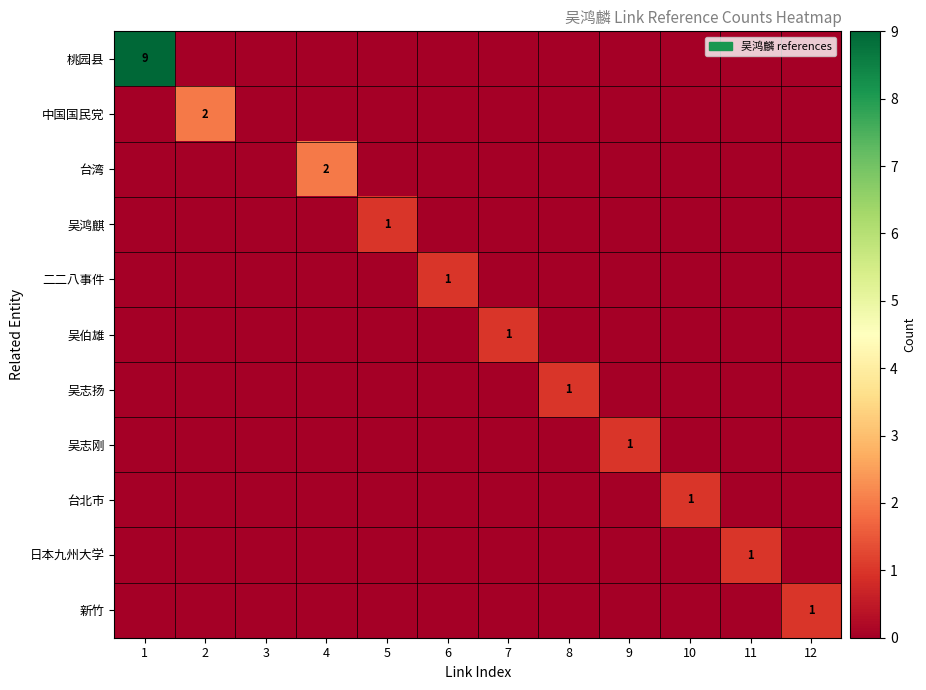

Where is 吴志刚 nearest to the value 0?

1